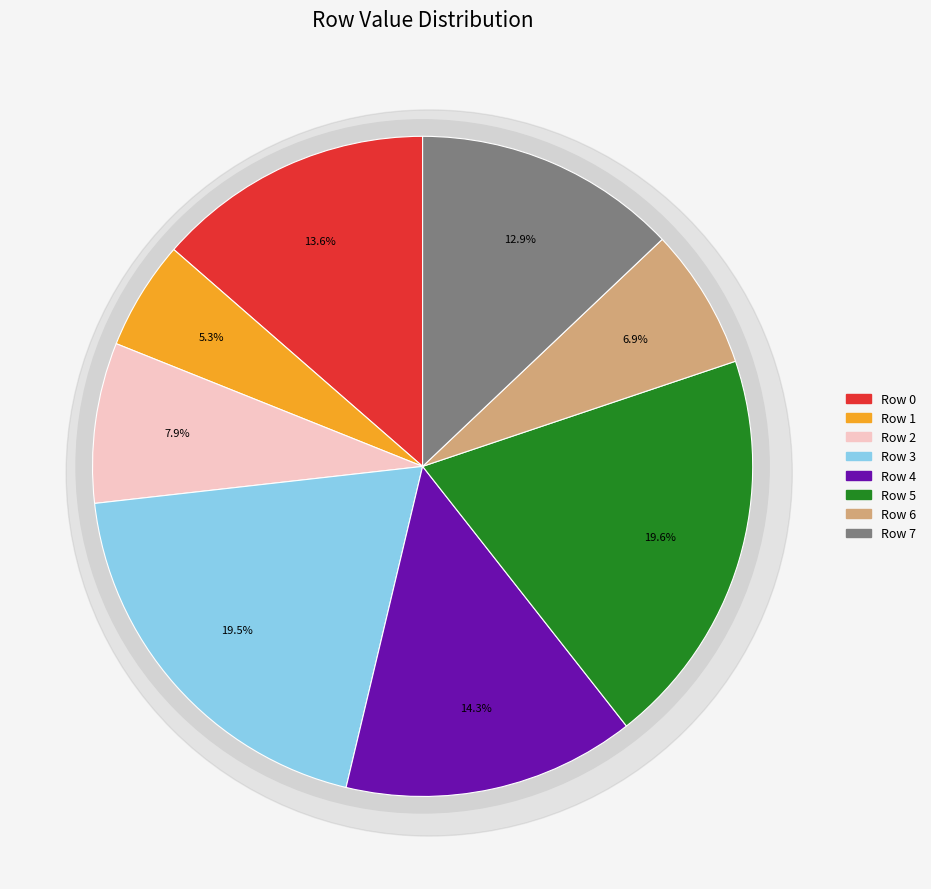

To the nearest percent, what is the difference between the Row 2 and Row 6 slice percentages?

1%